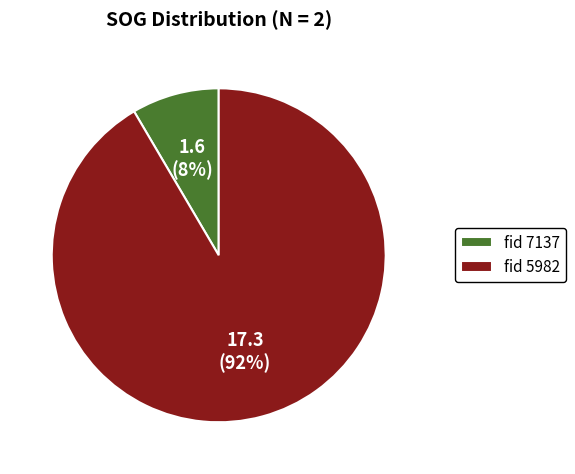

To the nearest percent, what is the average slice percentage?

50%